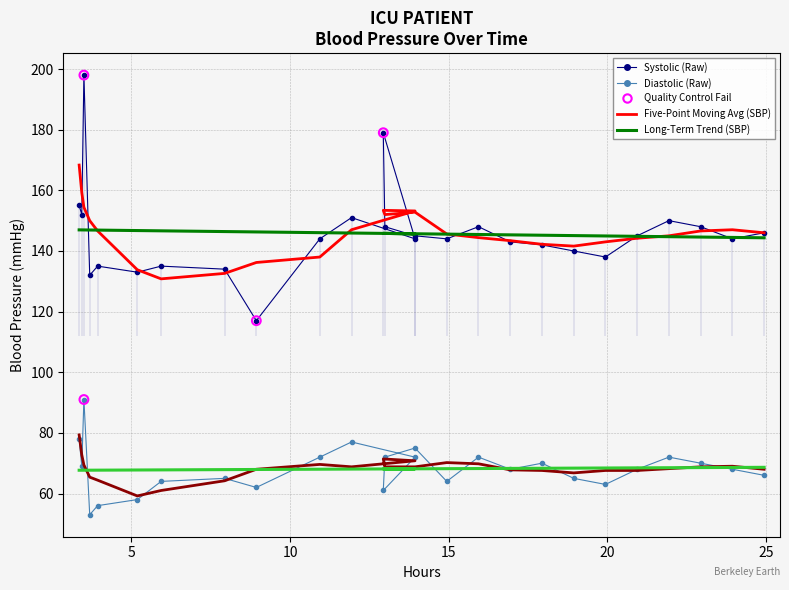

Which series has the largest Y range (max minus min)?

Systolic blood pressure